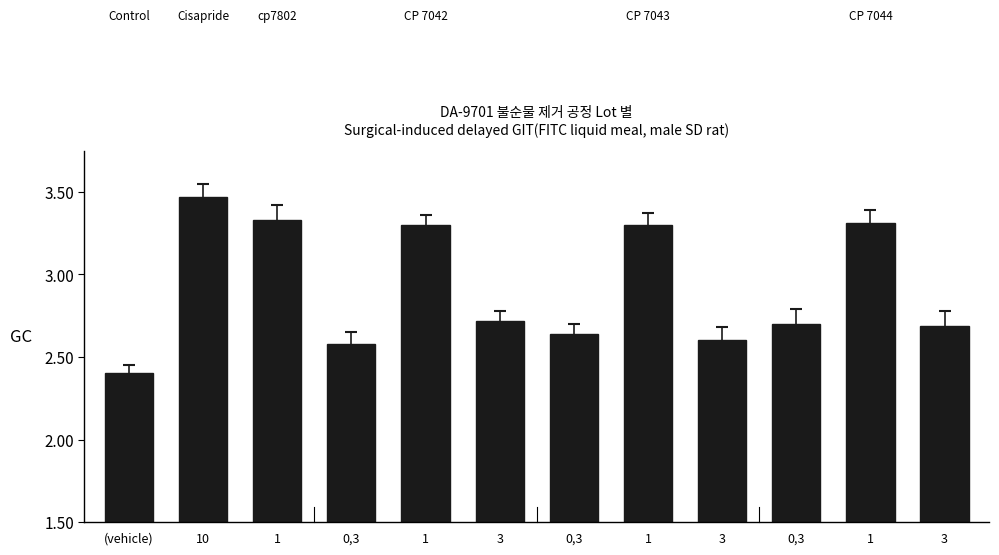

Are the bars horizontal?

No